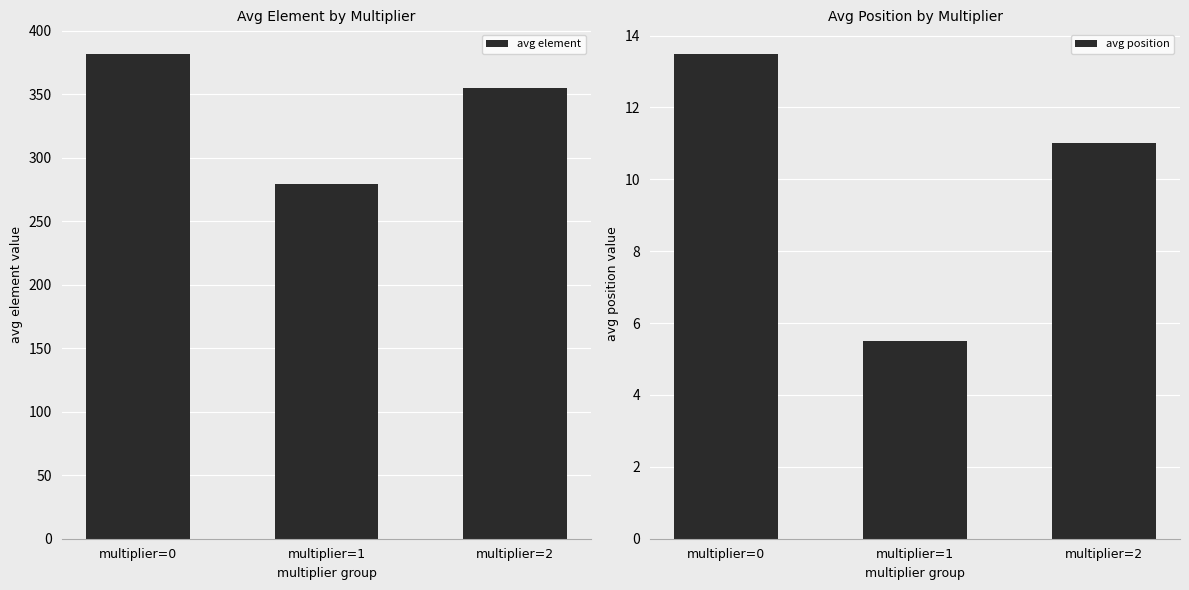

What is the value of the avg element bar at the 1st from the left?

382.0